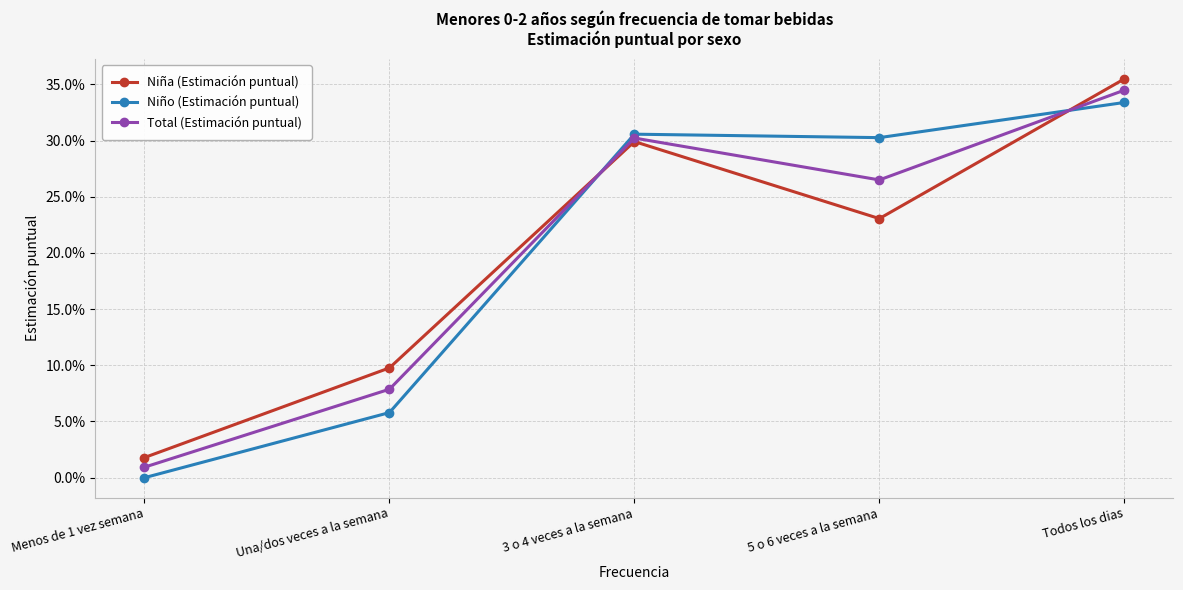

Is this an area chart (filled region under the line)?

No